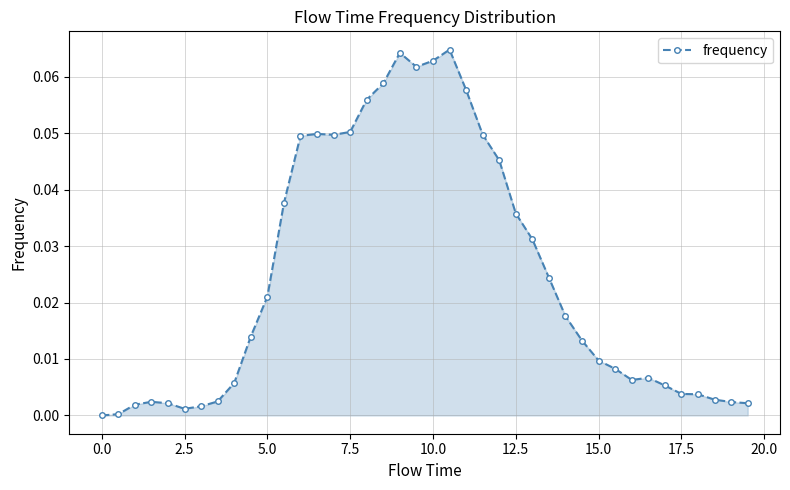

Count the number of data series in this chart.

1